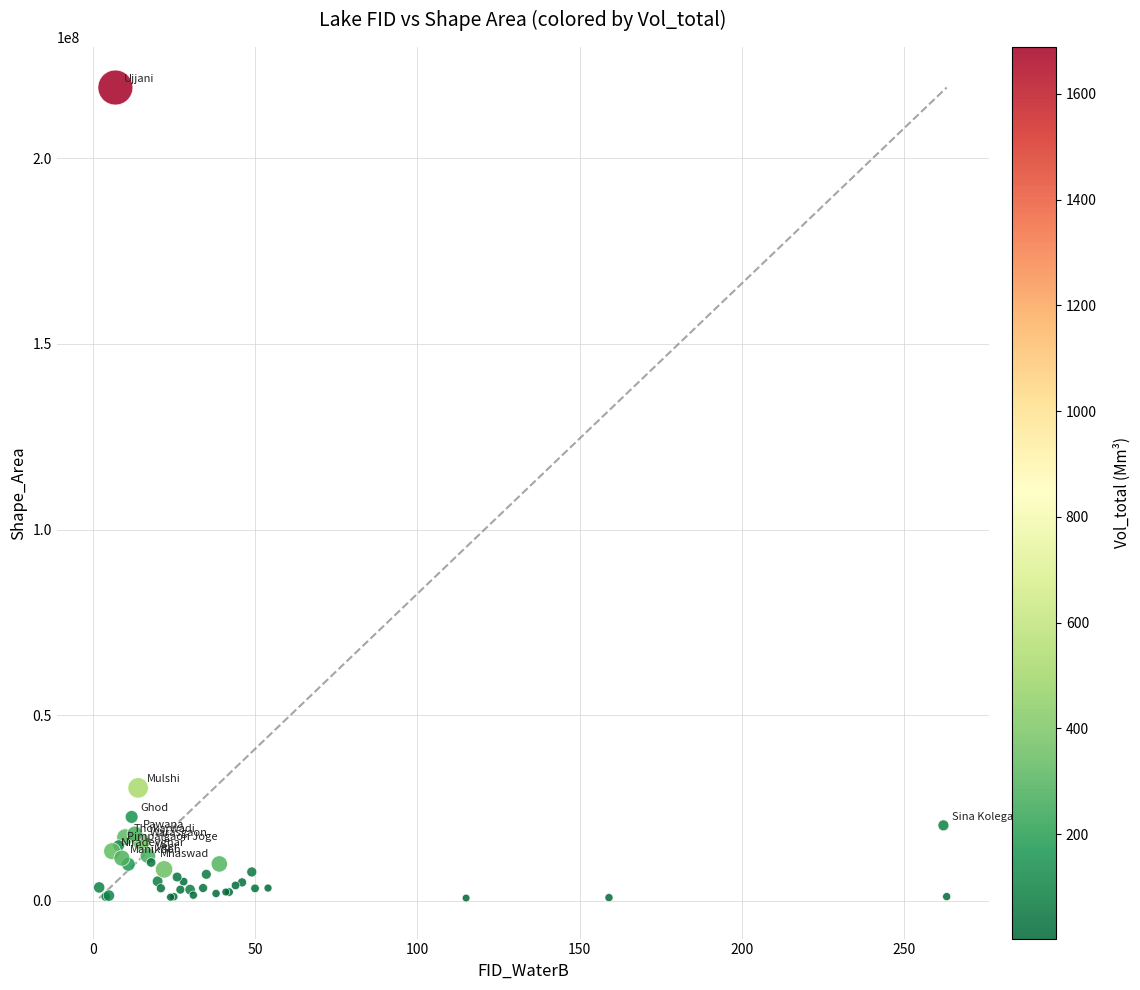

What Y value in the scatter plot is closest to 109896397?

30438234.1